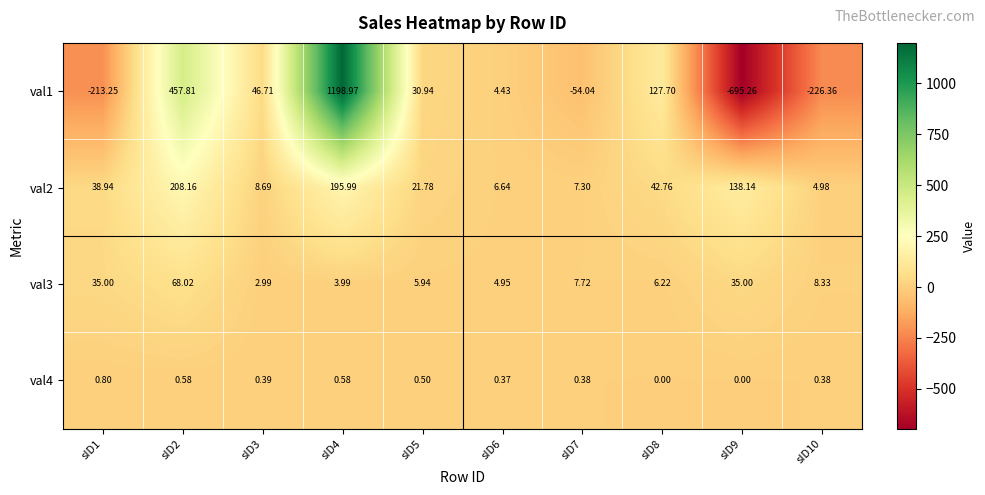

How many values in val4 are above zero?

8